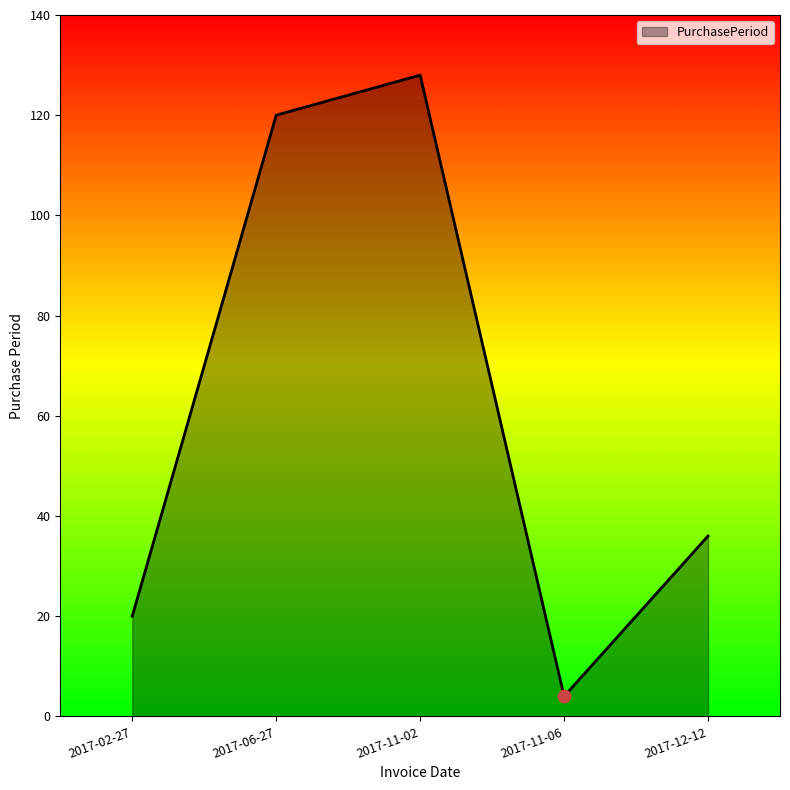

Which has a higher value, 2017-02-27 or 2017-06-27?

2017-06-27